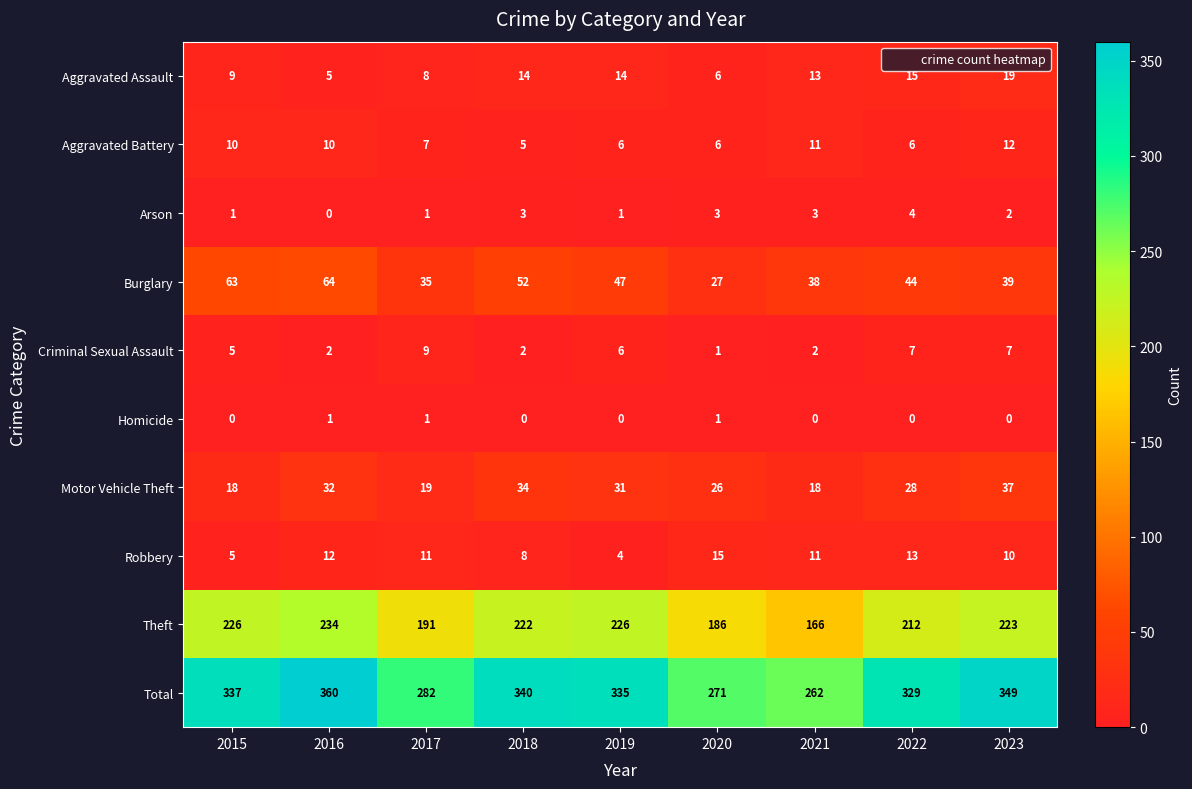

True or false: Criminal Sexual Assault has a value of 1 at 2020.

True